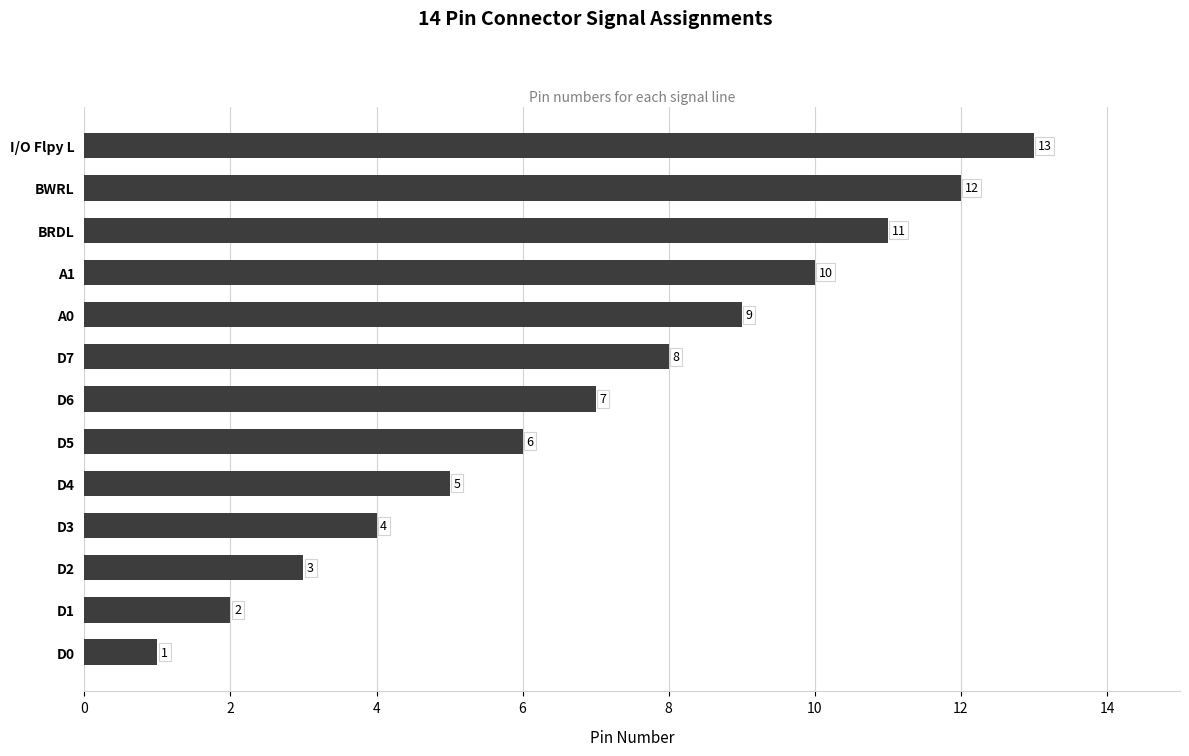

Rank the categories by value from lowest to highest.

D0, D1, D2, D3, D4, D5, D6, D7, A0, A1, BRDL, BWRL, I/O Flpy L